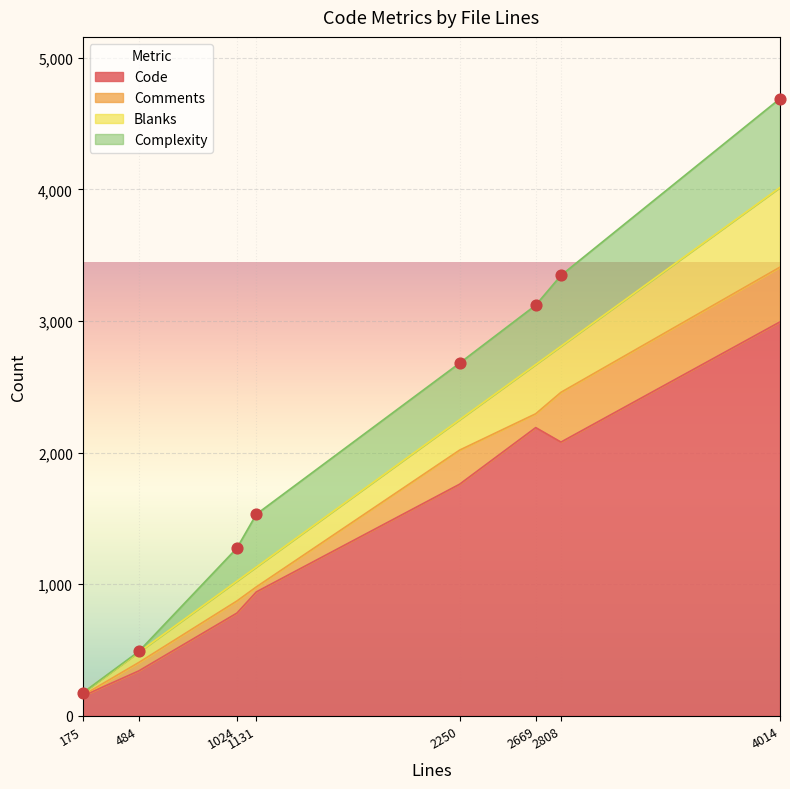

At how many categories does at least one series exceed 513?

6